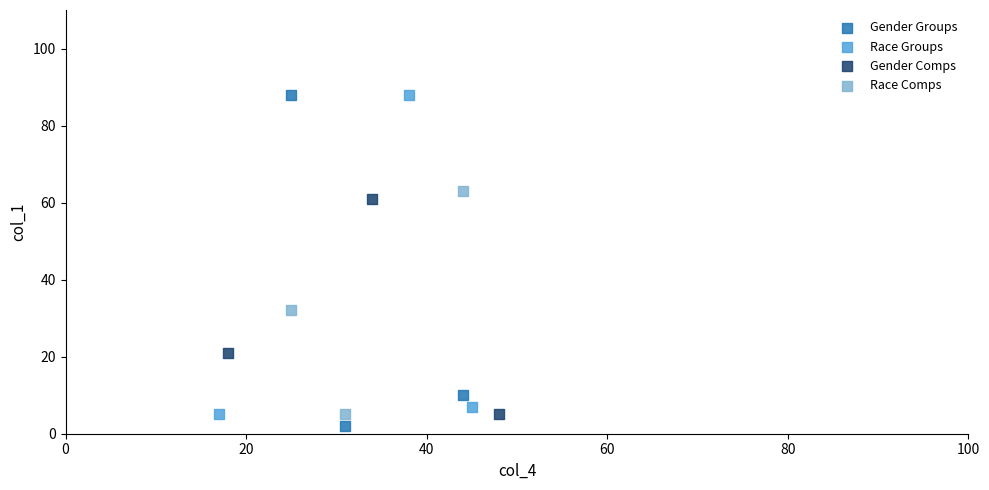

Which series has the largest Y range (max minus min)?

Gender Groups